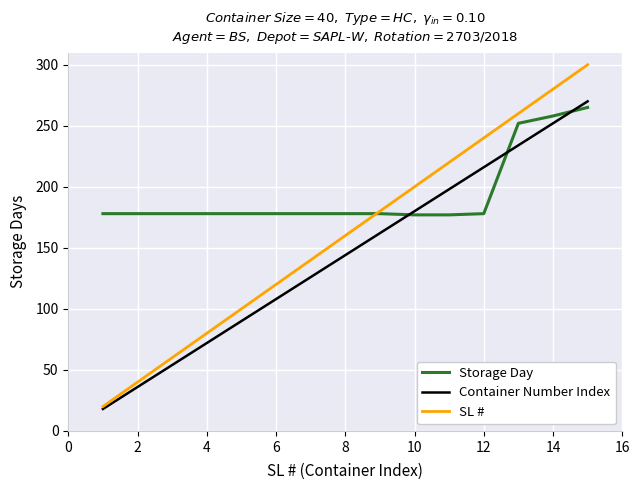

What is the lowest value of the Storage Day series?

177